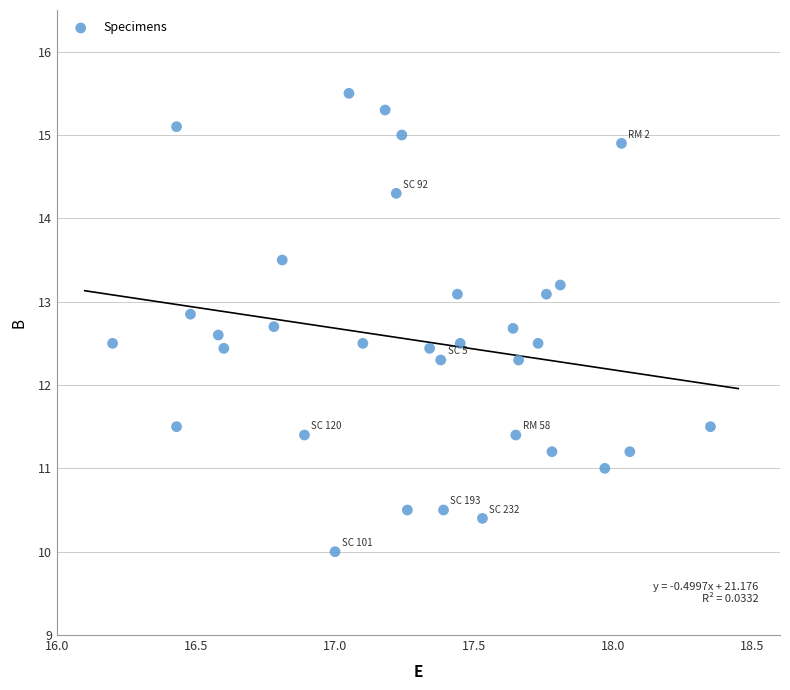

What is the range of X values (max minus min)?

2.2